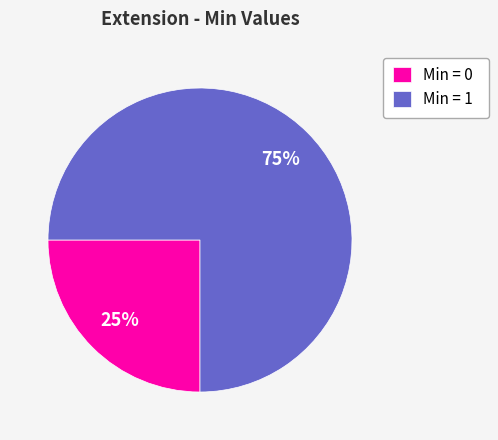

Which slice represents more than half of the pie?

Min = 1